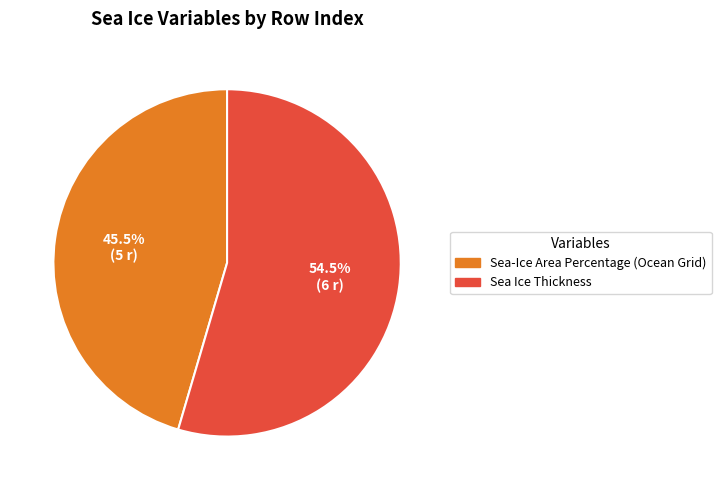

Does any single category account for the majority?

Yes